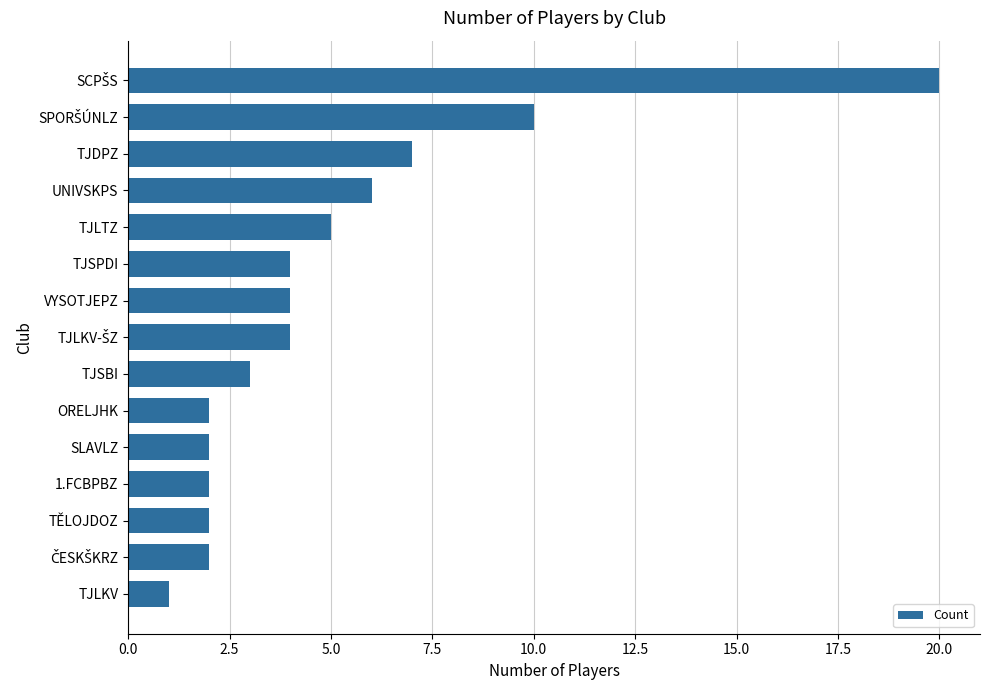

What is the minimum value shown in the chart?

1